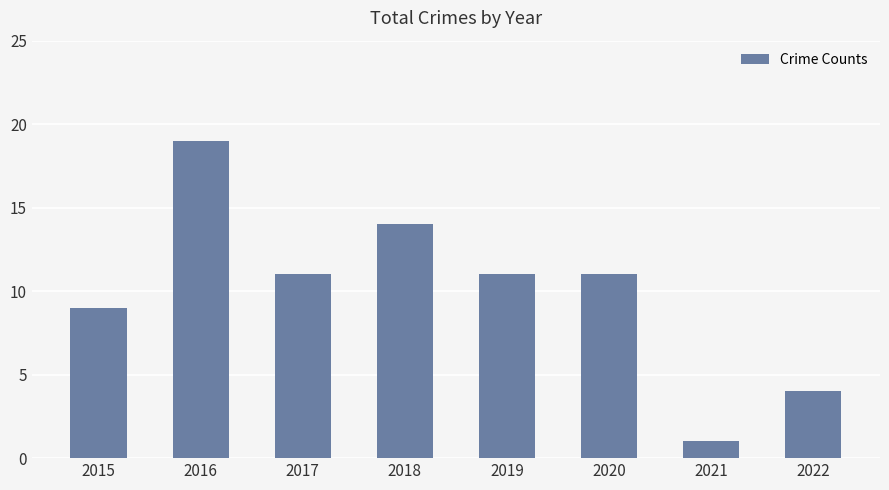

What is the maximum value shown in the chart?

19